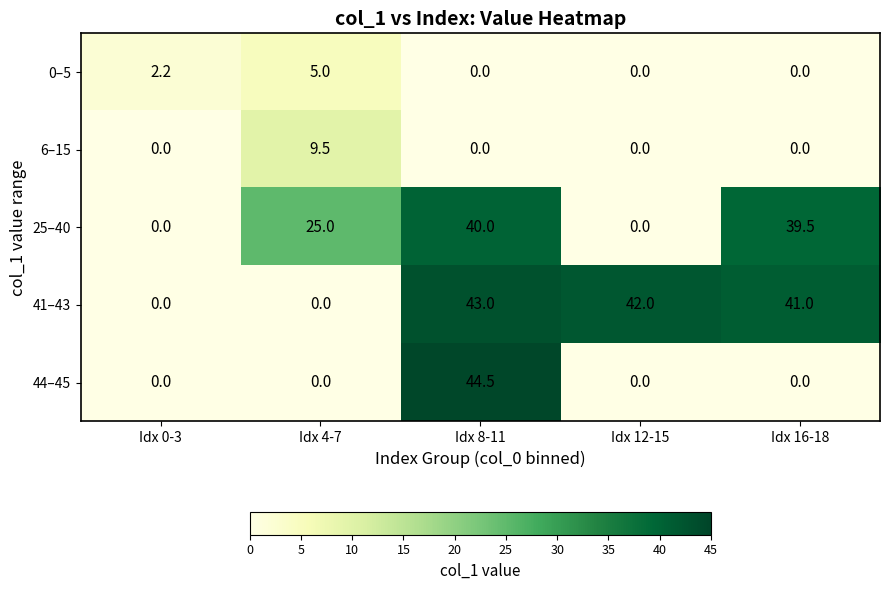

What is the difference between the highest and lowest values at Idx 12-15?

42.0